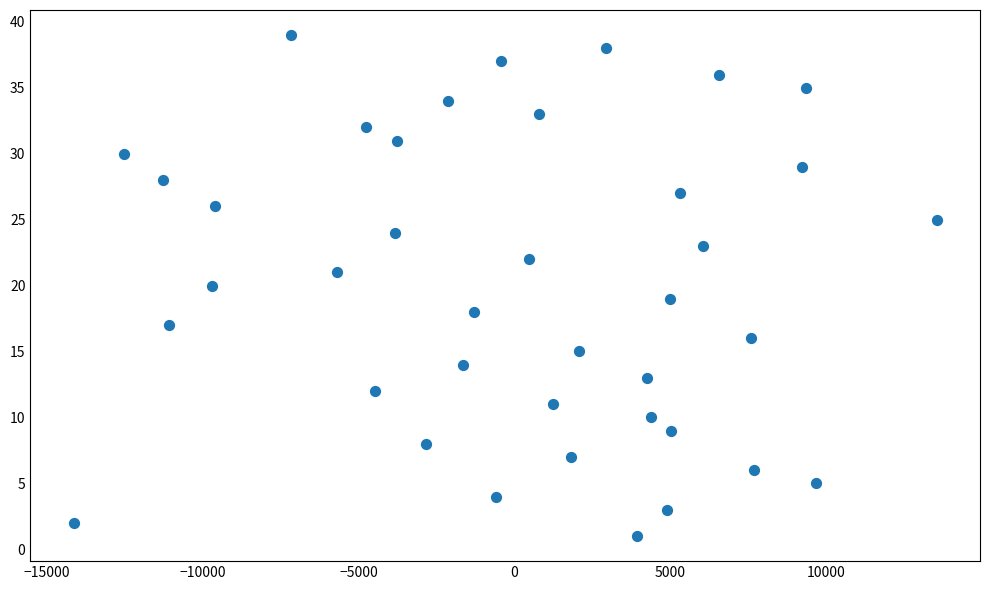

What is the range of Y values (max minus min)?

38